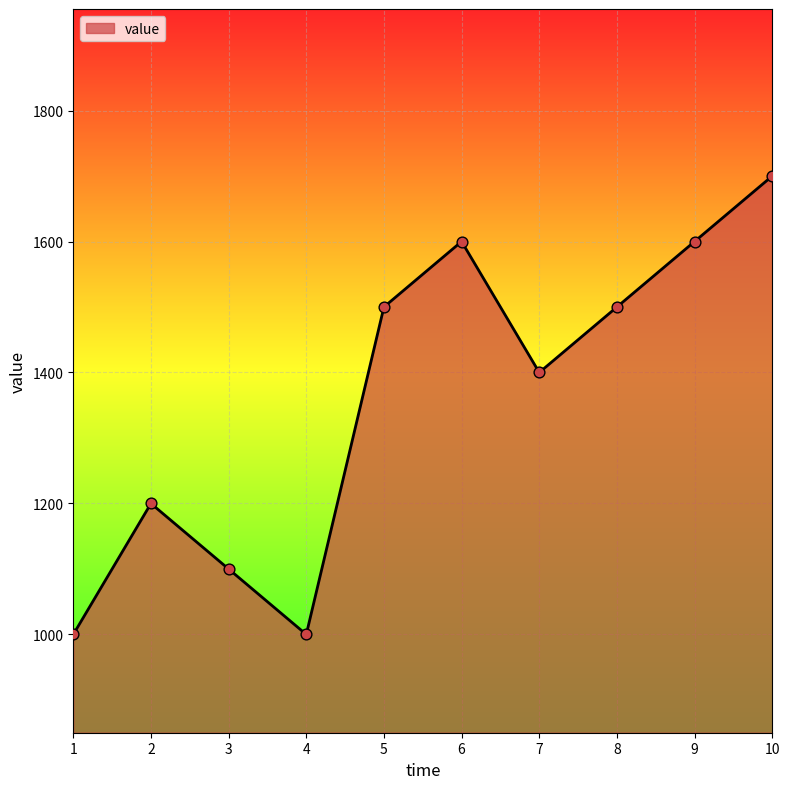

What is the change in value from 1 to 5?

+500